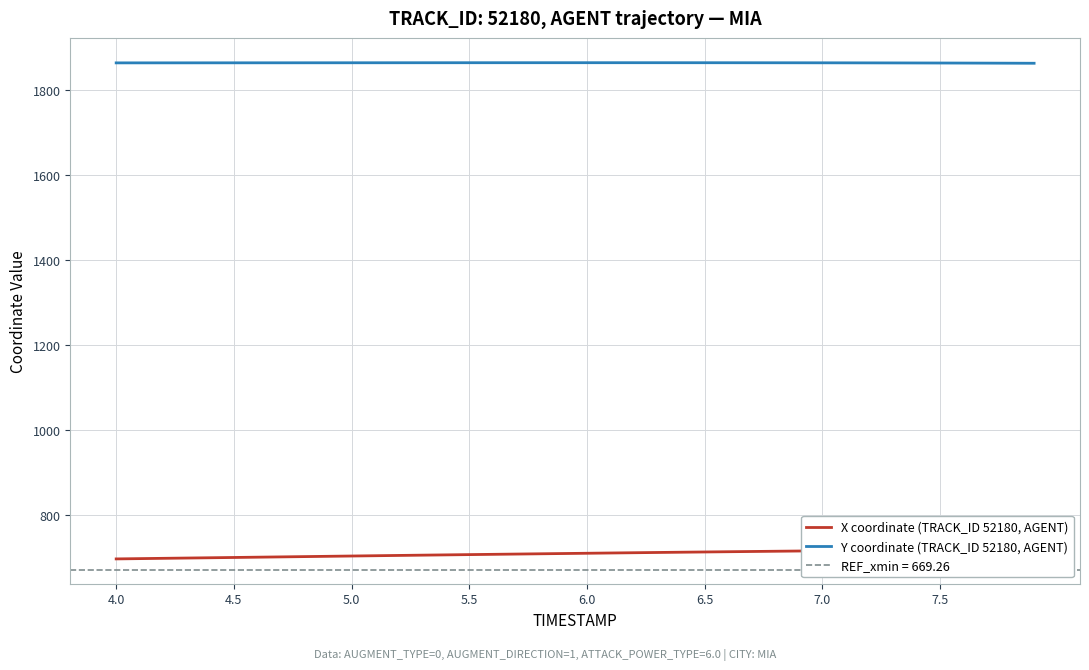

What is the sum of all Y coordinate (TRACK_ID 52180, AGENT) values?

74581.1